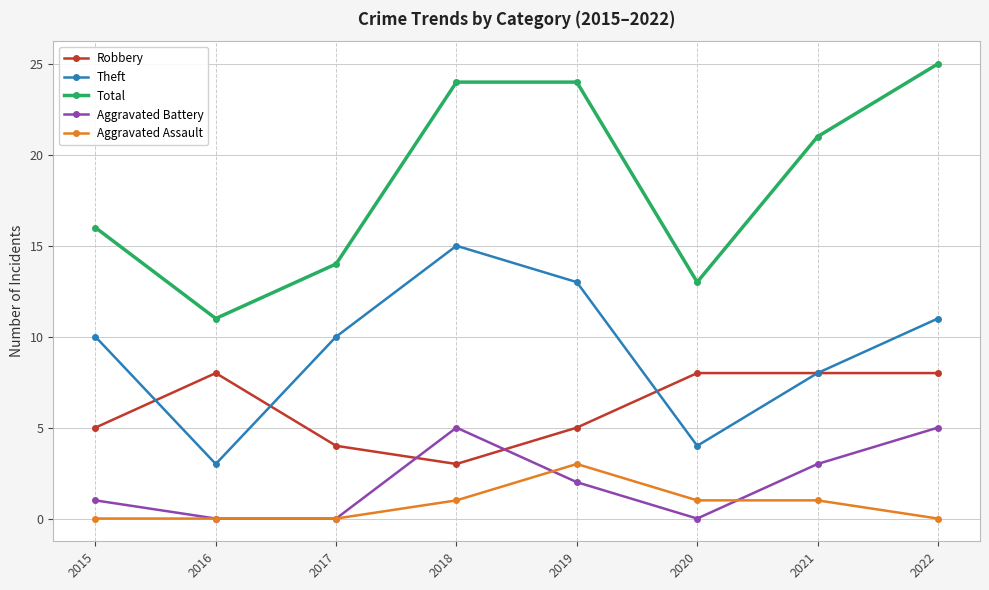

True or false: Robbery and Theft cross at least once.

True